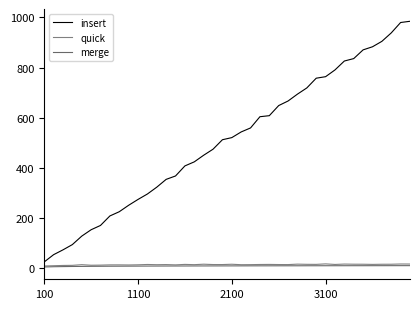

Reading right to left, what are all the values shown in this chart?

insert: 984.7	979.8	938.3	904.7	883.1	870.8	836.0	826.3	790.7	763.9	757.8	719.1	694.3	667.0	648.8	608.5	604.3	559.6	543.7	521.0	512.6	474.9	450.8	424.4	408.3	368.1	354.6	323.5	296.2	274.6	251.3	225.6	208.8	171.0	153.8	128.4	94.6	73.7	54.4	25.5
quick: 17.1	17.3	16.3	16.2	15.7	16.3	16.4	17.0	15.5	17.7	15.8	16.0	16.7	14.9	15.1	15.6	15.3	14.7	14.5	16.3	15.1	15.1	16.5	14.6	15.7	13.8	15.0	14.5	15.4	14.1	13.4	13.8	13.7	12.8	12.4	14.5	11.9	11.5	10.4	9.3
merge: 10.7	10.7	10.6	10.6	10.5	10.5	10.5	10.4	10.4	10.4	10.3	10.3	10.2	10.1	10.1	10.0	10.0	9.9	9.8	9.8	9.7	9.7	9.6	9.5	9.4	9.3	9.2	9.1	9.0	8.8	8.7	8.6	8.4	8.2	8.0	7.7	7.4	7.0	6.4	5.3